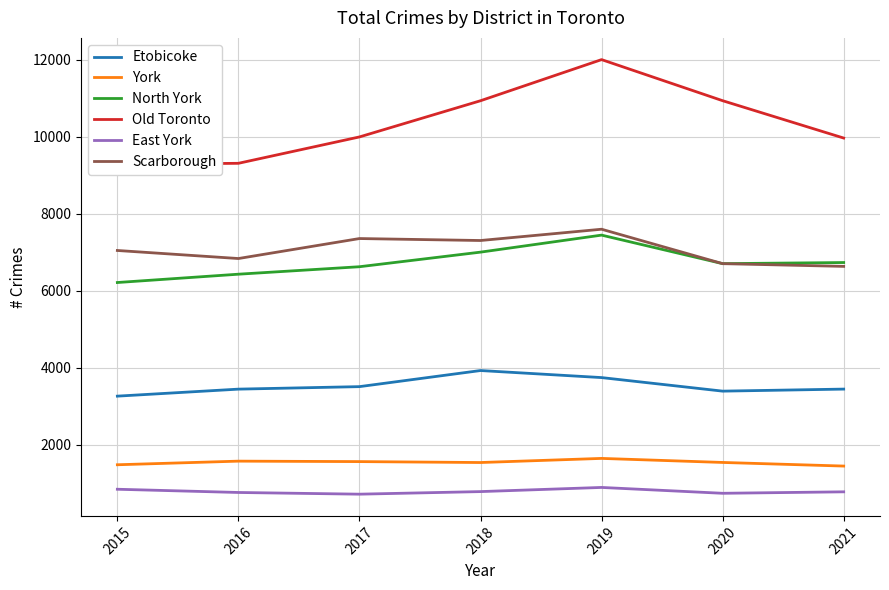

Count the East York values in the range 744 to 849.

5